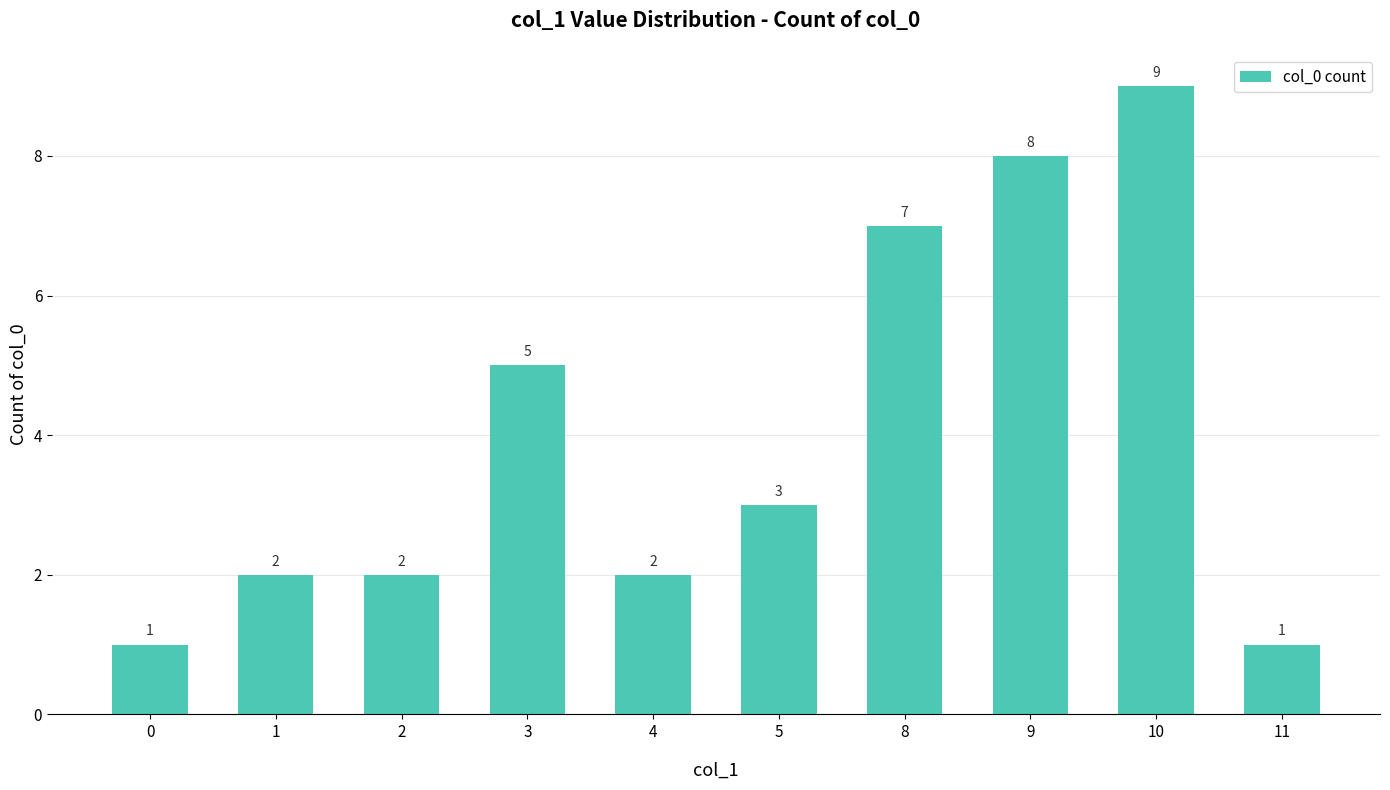

What is the difference between the values at 1 and 9?

6